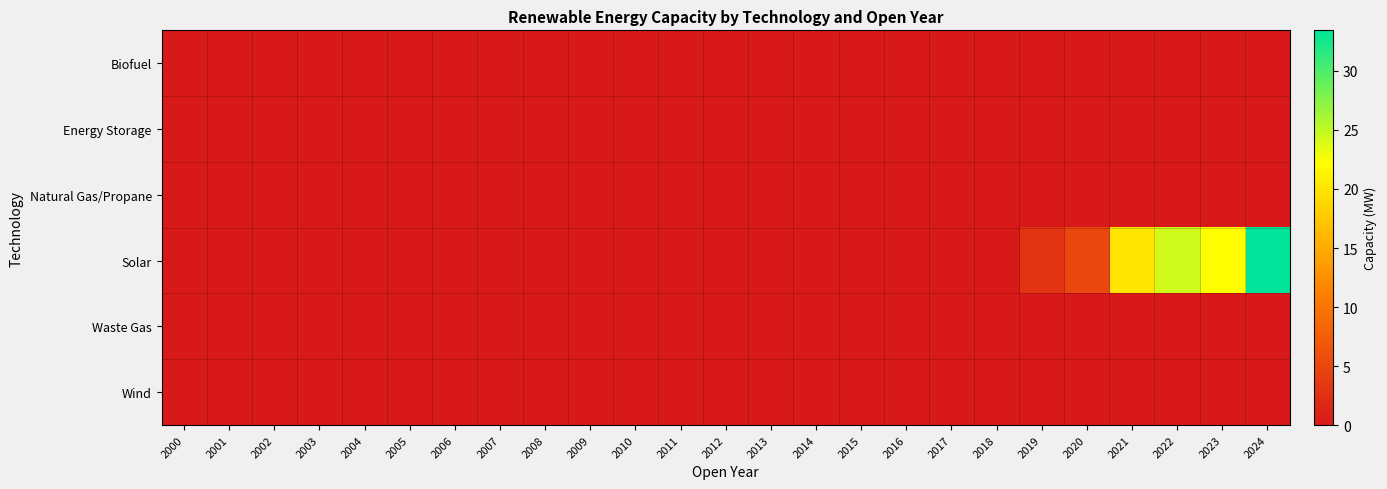

Reading left to right, list all the values displayed in this chart.

Biofuel: 2000=0.0	2001=0.0	2002=0.0	2003=0.0	2004=0.0	2005=0.0	2006=0.0	2007=0.0	2008=0.0	2009=0.0	2010=0.0	2011=0.0	2012=0.0	2013=0.0	2014=0.0	2015=0.0	2016=0.0	2017=0.0	2018=0.0	2019=0.0	2020=0.0	2021=0.0	2022=0.0	2023=0.0	2024=0.0
Energy Storage: 2000=0.0	2001=0.0	2002=0.0	2003=0.0	2004=0.0	2005=0.0	2006=0.0	2007=0.0	2008=0.0	2009=0.0	2010=0.0	2011=0.0	2012=0.0	2013=0.0	2014=0.0	2015=0.0	2016=0.0	2017=0.0	2018=0.0	2019=0.0	2020=0.0	2021=0.0	2022=0.0	2023=0.0	2024=0.0
Natural Gas/Propane: 2000=0.0	2001=0.0	2002=0.0	2003=0.0	2004=0.0	2005=0.0	2006=0.0	2007=0.0	2008=0.0	2009=0.0	2010=0.0	2011=0.0	2012=0.0	2013=0.0	2014=0.0	2015=0.0	2016=0.0	2017=0.0	2018=0.0	2019=0.0	2020=0.0	2021=0.0	2022=0.0	2023=0.0	2024=0.0
Solar: 2000=0.0	2001=0.0	2002=0.0	2003=0.0	2004=0.0	2005=0.0	2006=0.0	2007=0.0	2008=0.0	2009=0.0	2010=0.0	2011=0.0	2012=0.0	2013=0.0	2014=0.0	2015=0.0	2016=0.0	2017=0.0	2018=0.0	2019=3.0	2020=5.0	2021=20.1	2022=24.4	2023=22.1	2024=33.4
Waste Gas: 2000=0.0	2001=0.0	2002=0.0	2003=0.0	2004=0.0	2005=0.0	2006=0.0	2007=0.0	2008=0.0	2009=0.0	2010=0.0	2011=0.0	2012=0.0	2013=0.0	2014=0.0	2015=0.0	2016=0.0	2017=0.0	2018=0.0	2019=0.0	2020=0.0	2021=0.0	2022=0.0	2023=0.0	2024=0.0
Wind: 2000=0.0	2001=0.0	2002=0.0	2003=0.0	2004=0.0	2005=0.0	2006=0.0	2007=0.0	2008=0.0	2009=0.0	2010=0.0	2011=0.0	2012=0.0	2013=0.0	2014=0.0	2015=0.0	2016=0.0	2017=0.0	2018=0.0	2019=0.0	2020=0.0	2021=0.0	2022=0.0	2023=0.0	2024=0.0